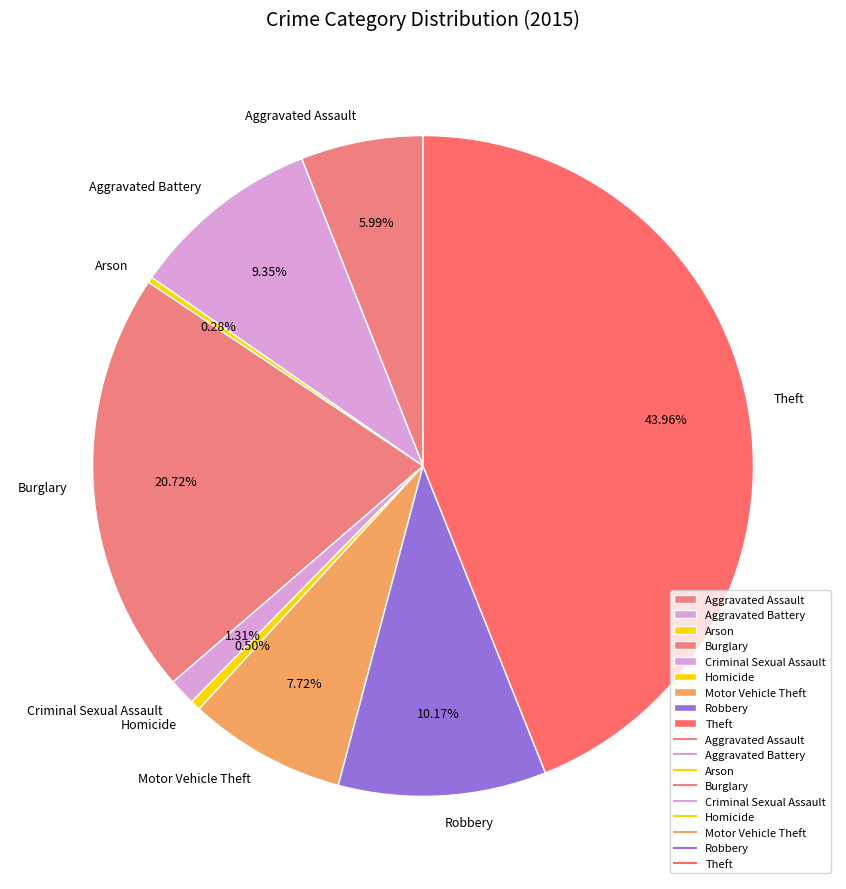

Is Aggravated Battery the majority of the pie?

No